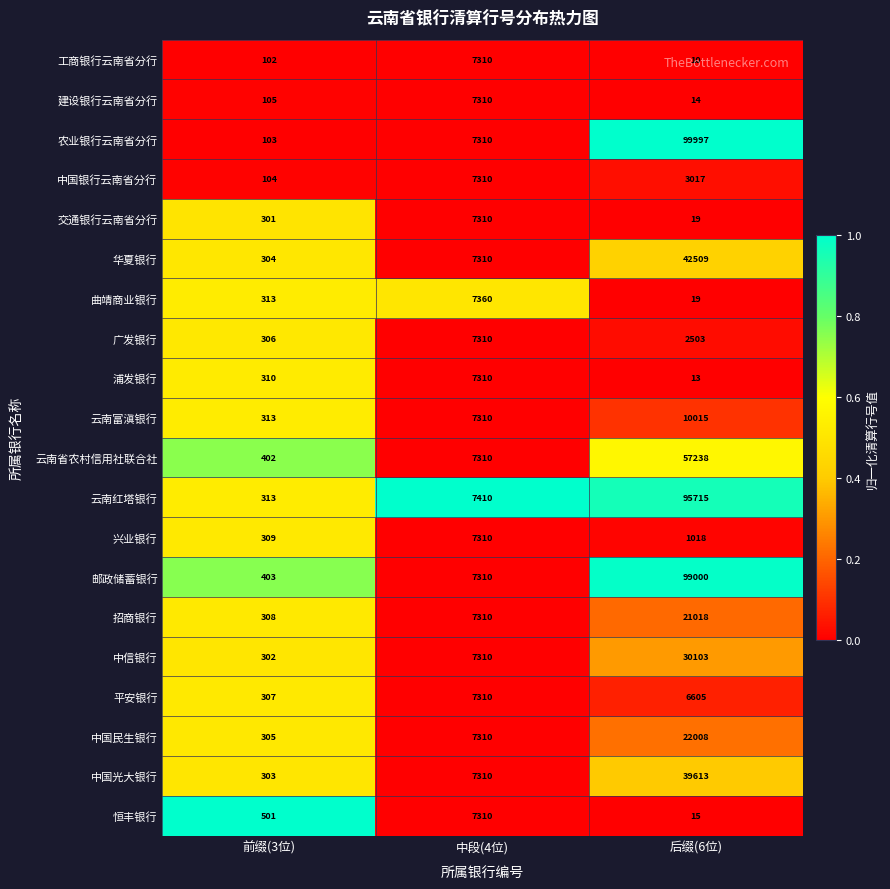

The value of 中国光大银行 at 中段(4位) is 7310. True or false?

True